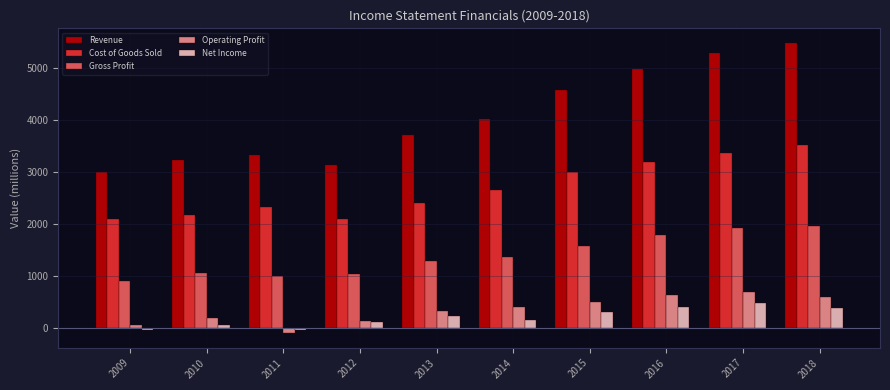

Which series has the largest total across all categories?

Revenue